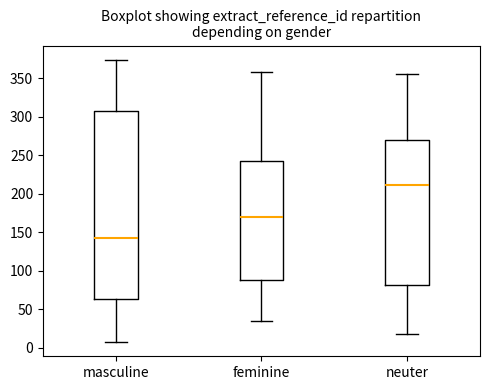

Comparing the boxes themselves (not the whiskers), which one is the tallest?

masculine